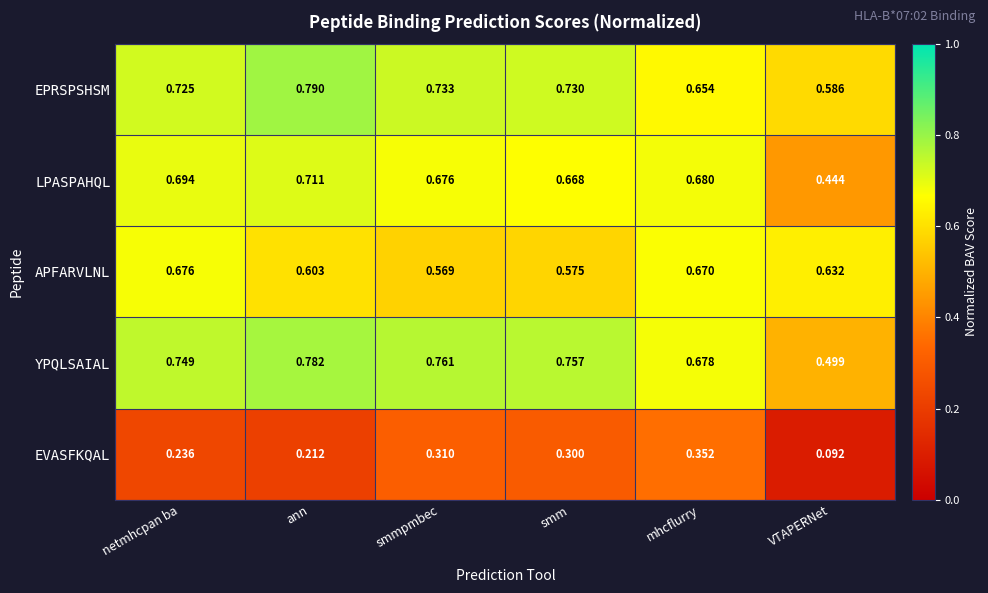

Which category has the highest value across all series?

ann